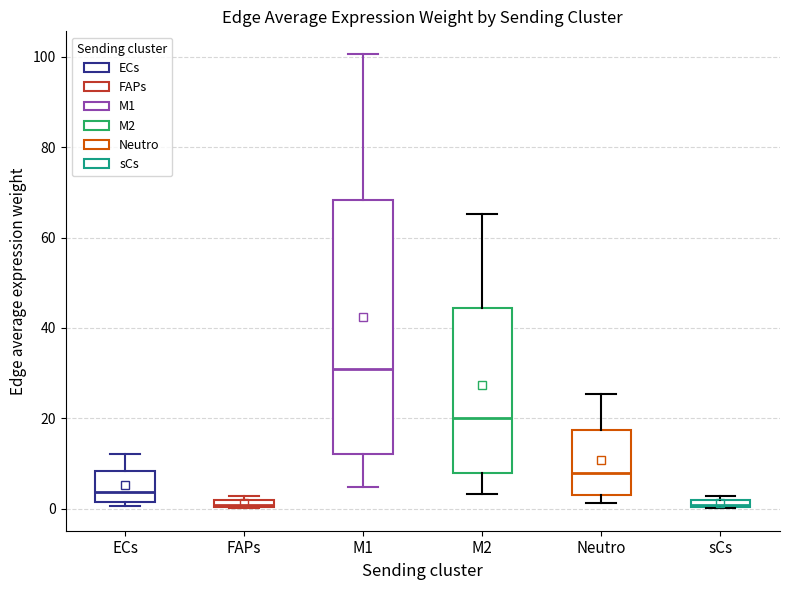

Where is the upper edge of the box for Neutro on the y-axis? The values are not printed on the chart, so give them approximately, as read against the axis.

18